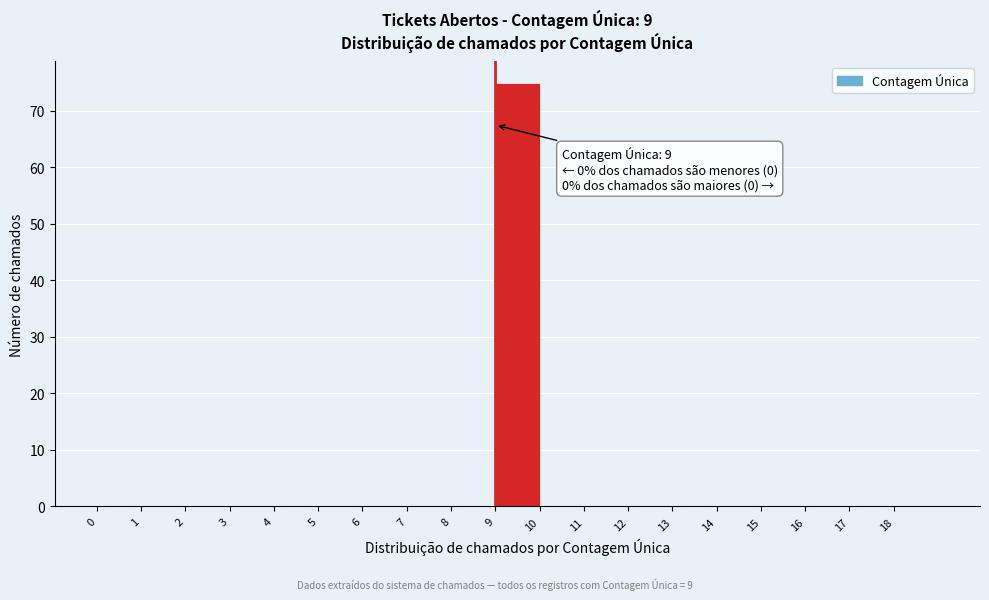

Over which range of the x-axis is the bar tallest?

9 to 10